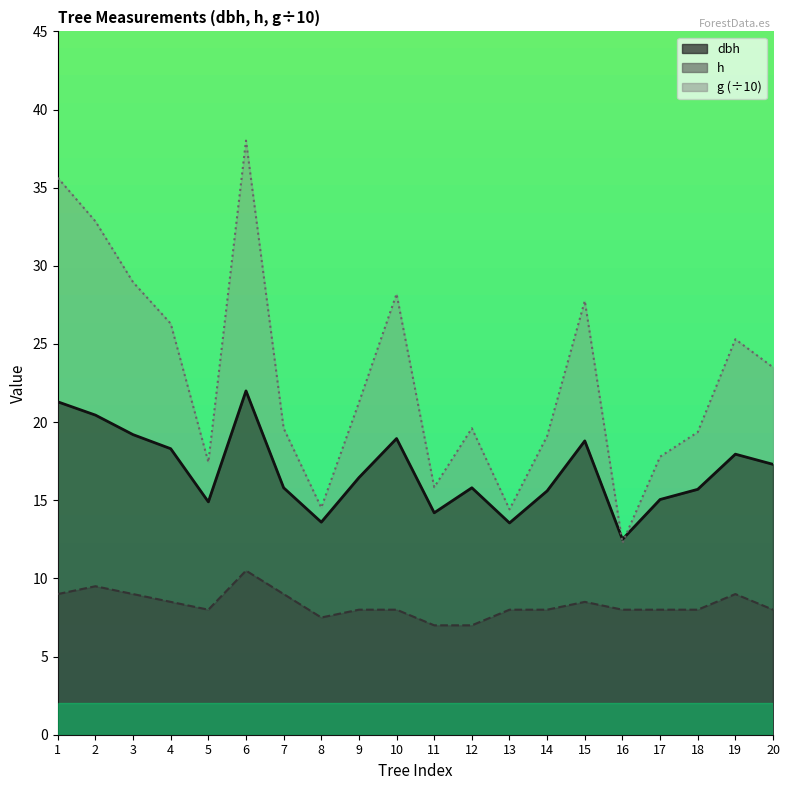

At which category does h reach its first local valley?

5